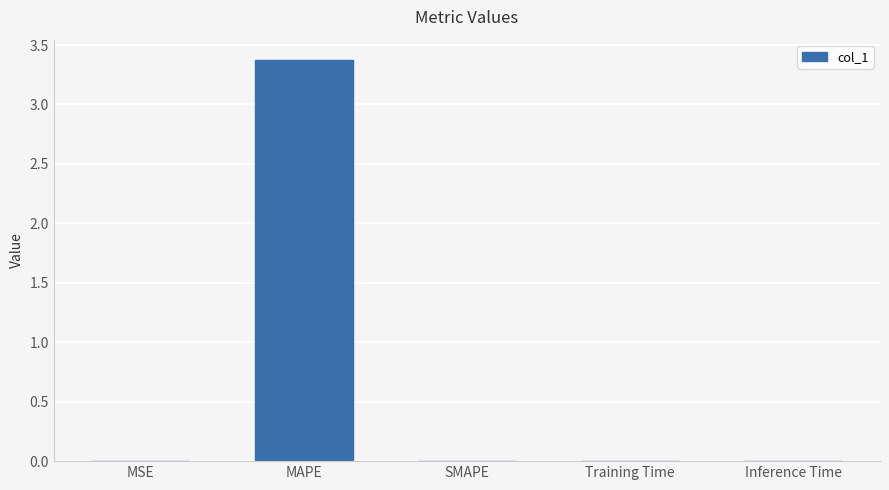

The value at MSE is 0.0. True or false?

True